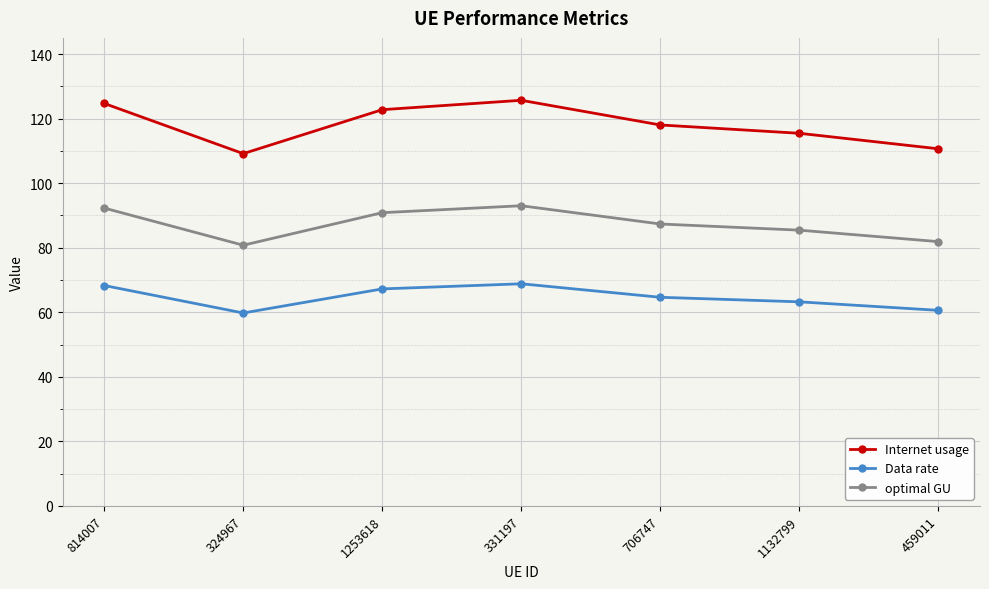

What is the sum of the Internet usage values at 706747 and 1132799?

233.5